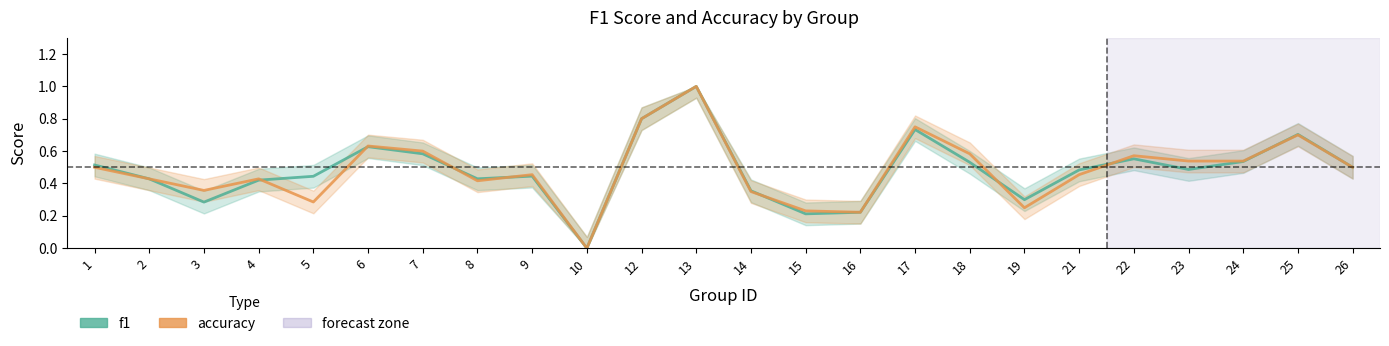

What are all the series names shown in the legend?

f1, accuracy